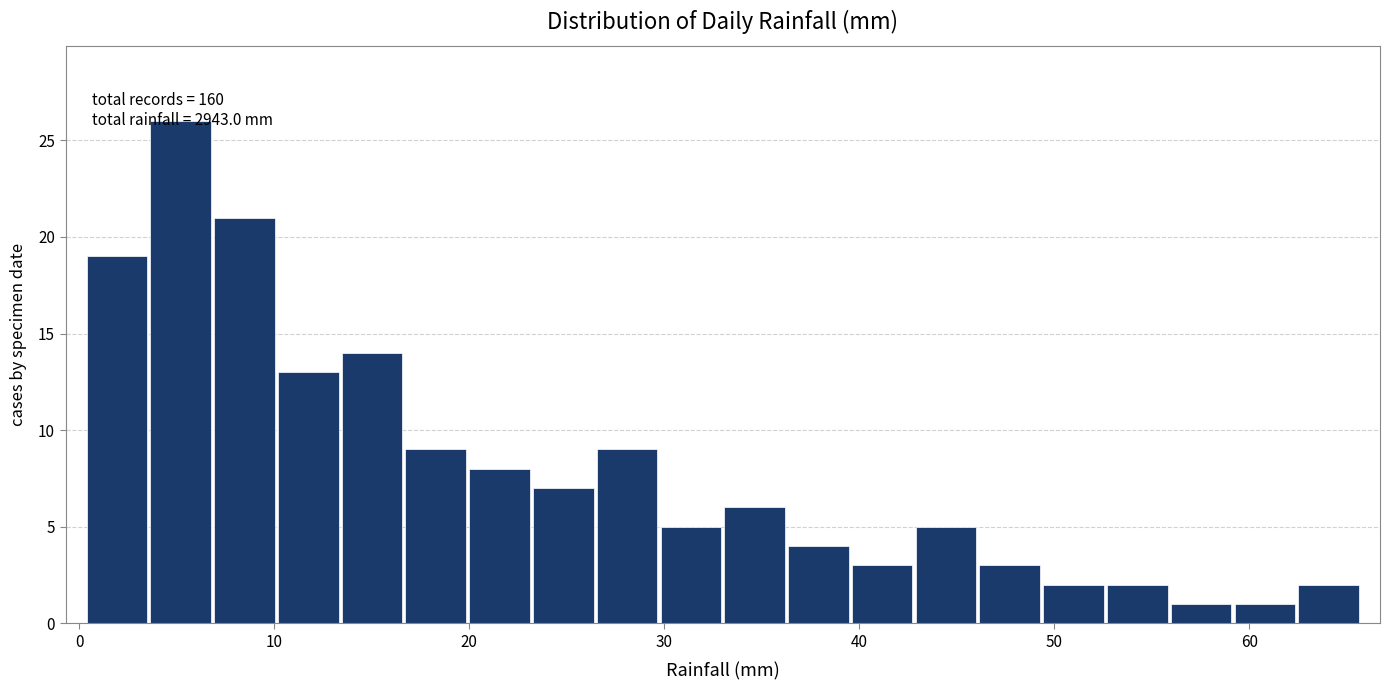

Around what value on the x-axis is the tallest bar? Give the approximate position of its centre, as read against the axis.

5